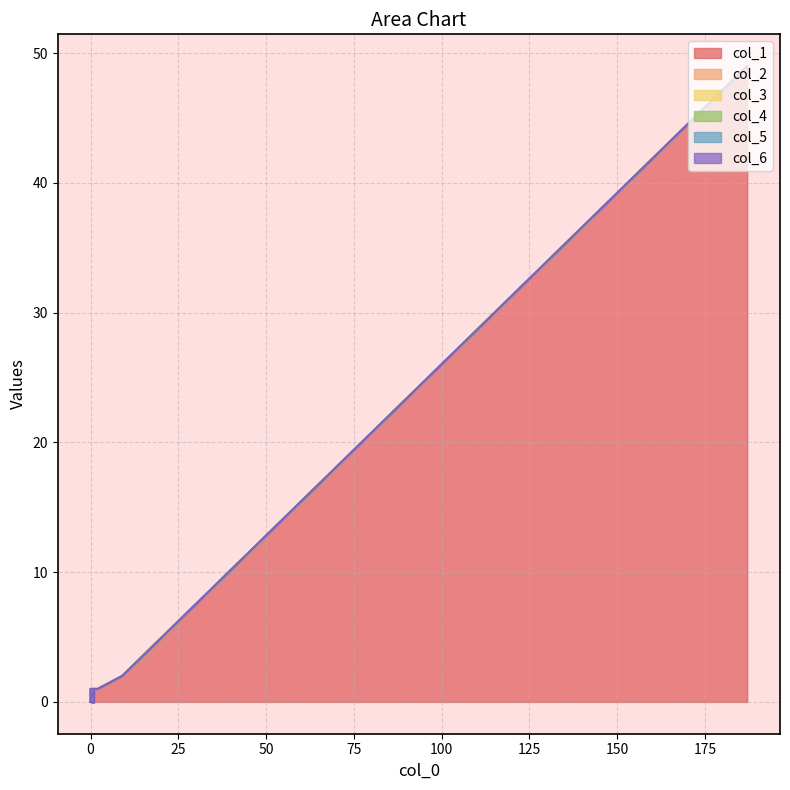

True or false: col_1 has more than 0 points higher than both neighbors.

True